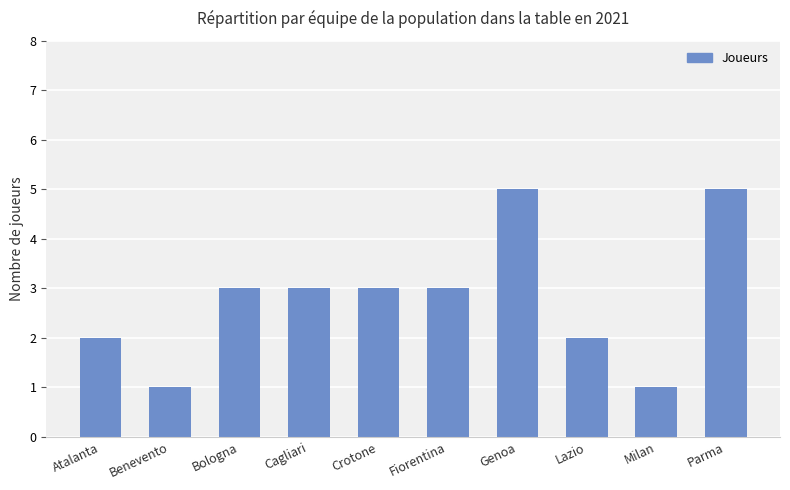

Reading right to left, list all the values displayed in this chart.

5	1	2	5	3	3	3	3	1	2